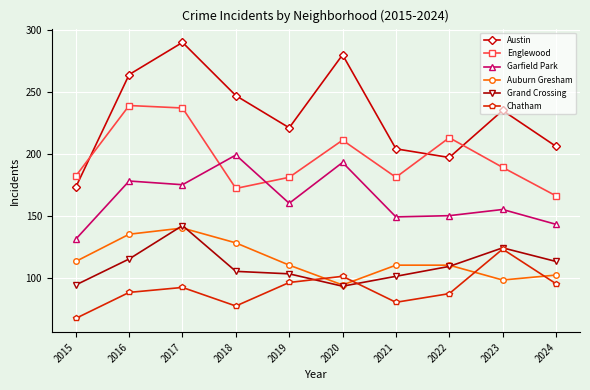

At which category is the sum across all series the highest?

2017